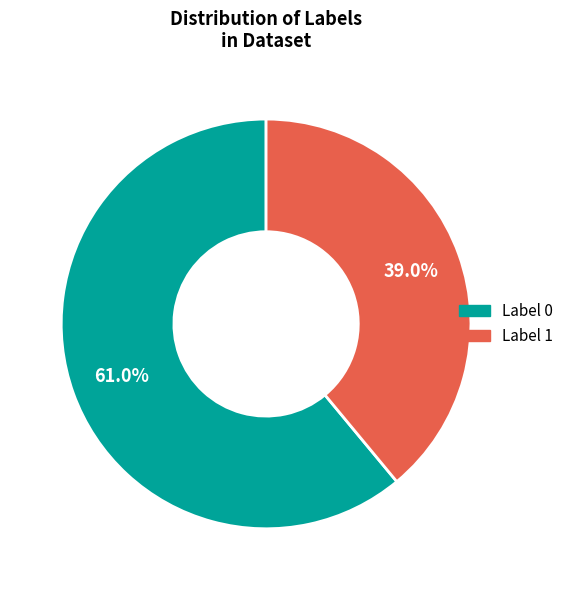

Which slice is the smallest?

Label 1